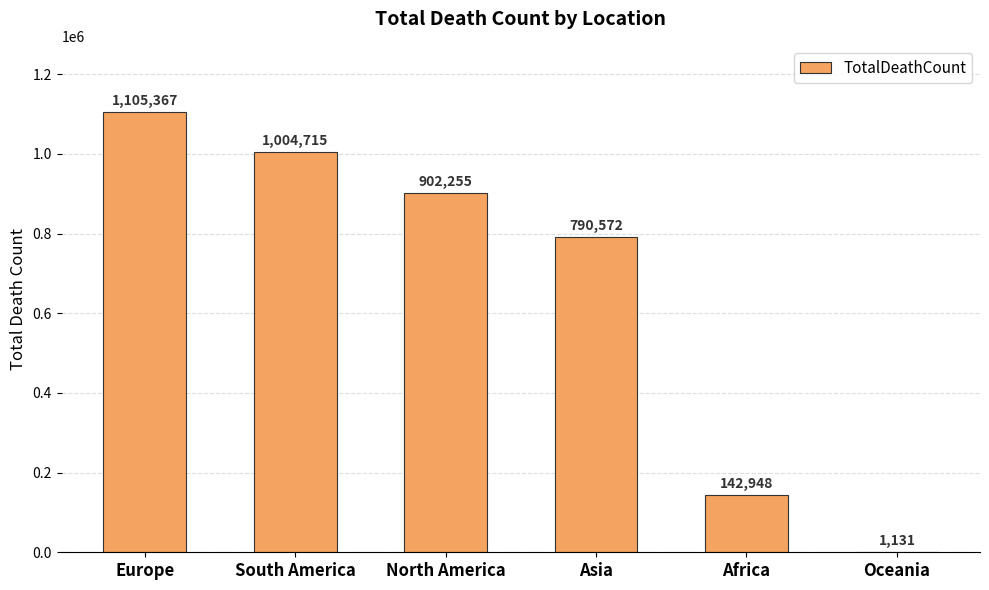

What is the average value?

657831